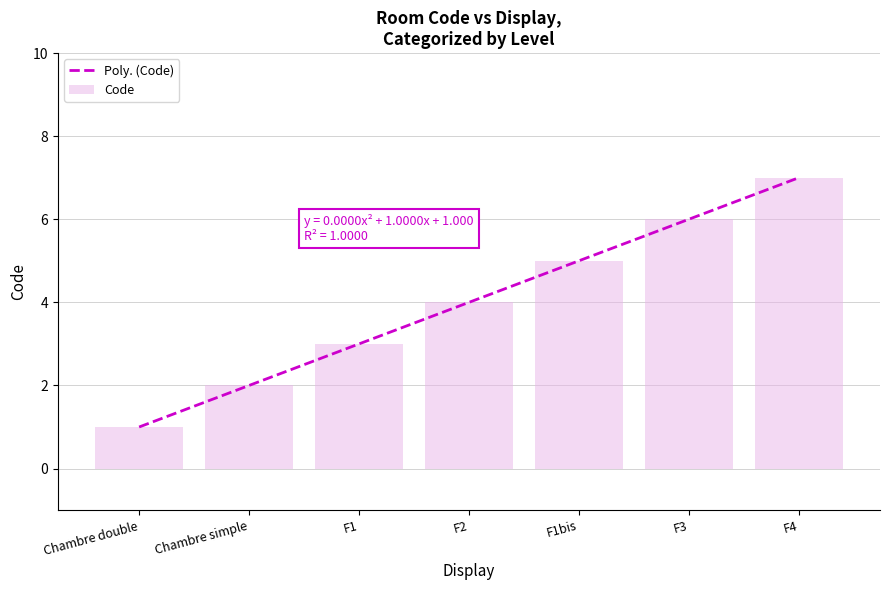

Reading left to right, transcribe all the data shown in this chart.

1	2	3	4	5	6	7